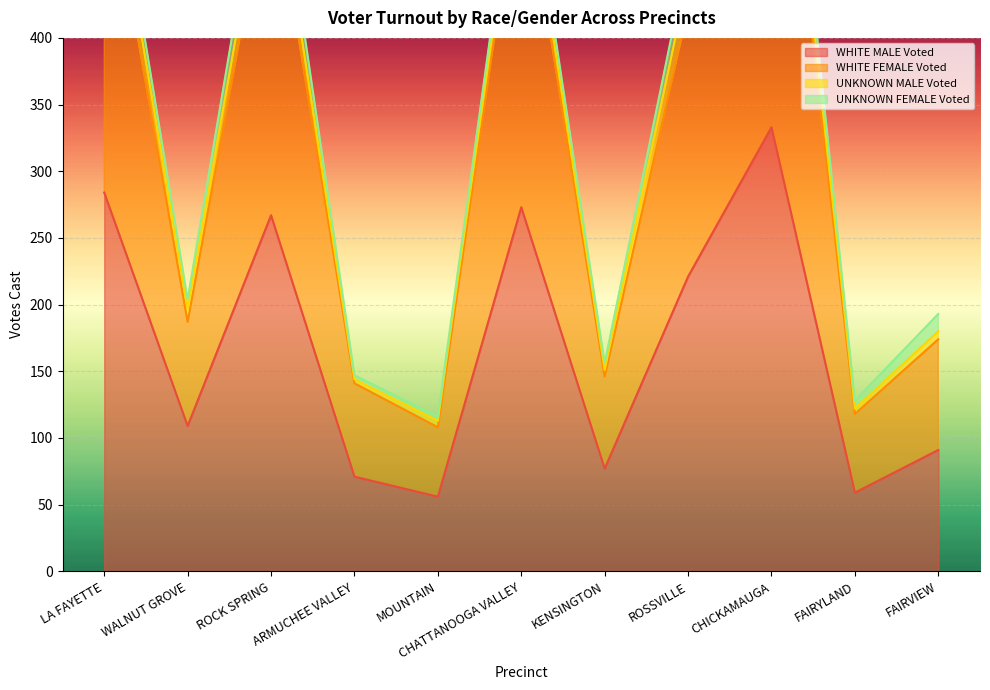

True or false: UNKNOWN MALE Voted and WHITE FEMALE Voted cross at least once.

False